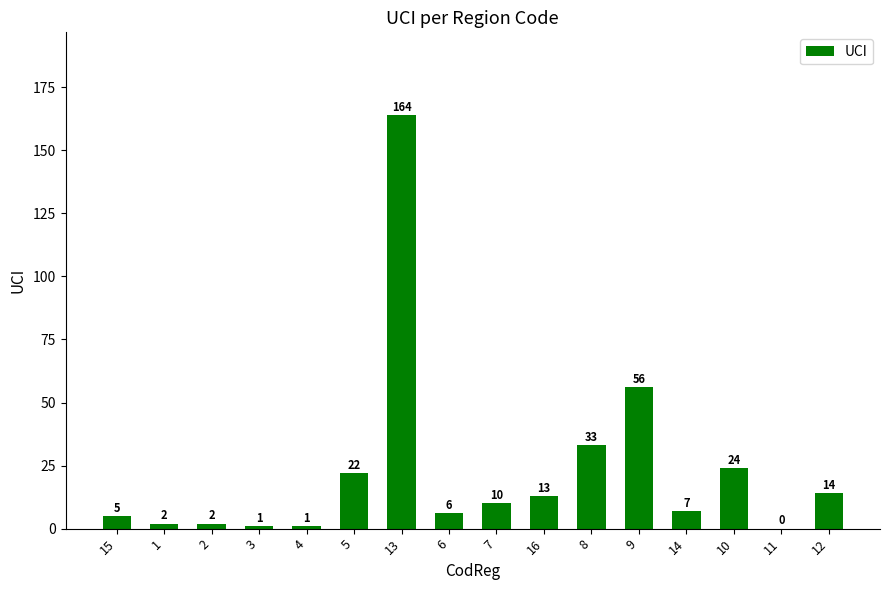

What is the greatest value displayed?

164